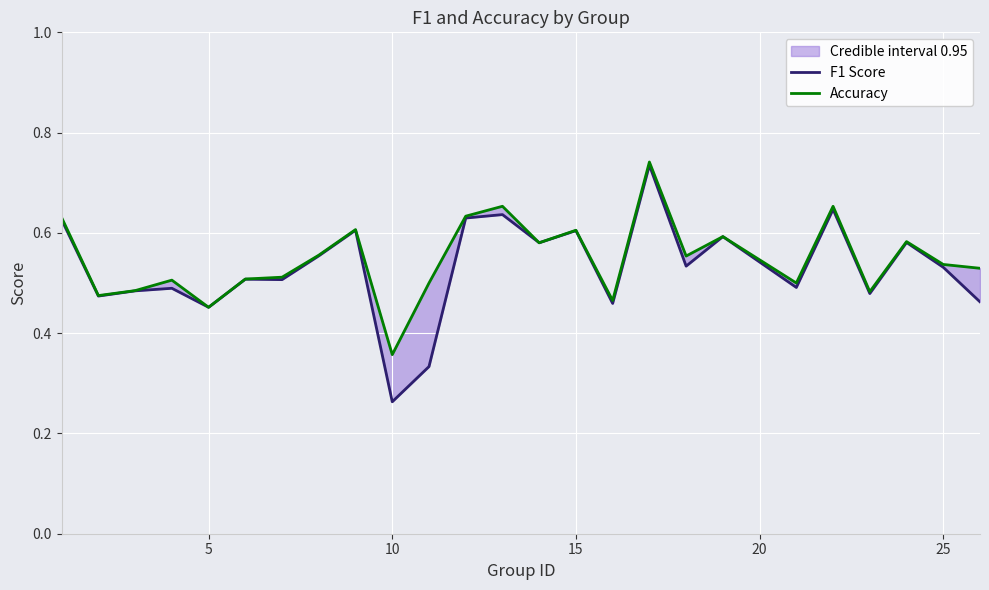

How many times do Accuracy and F1 Score cross each other?

2